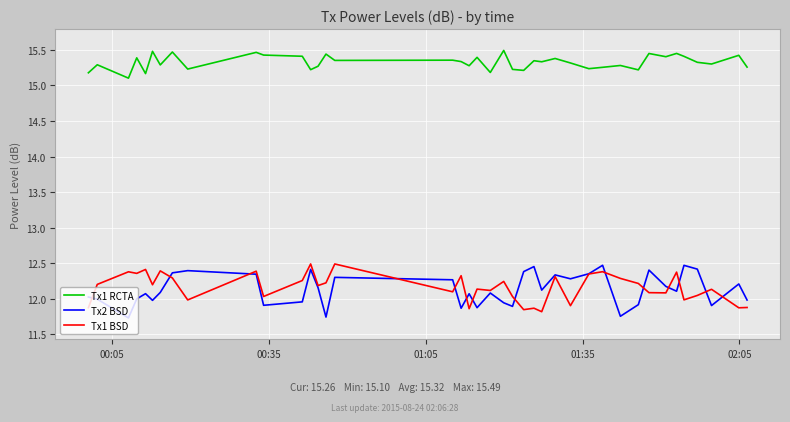

What is the minimum value for Tx1 RCTA?

15.1